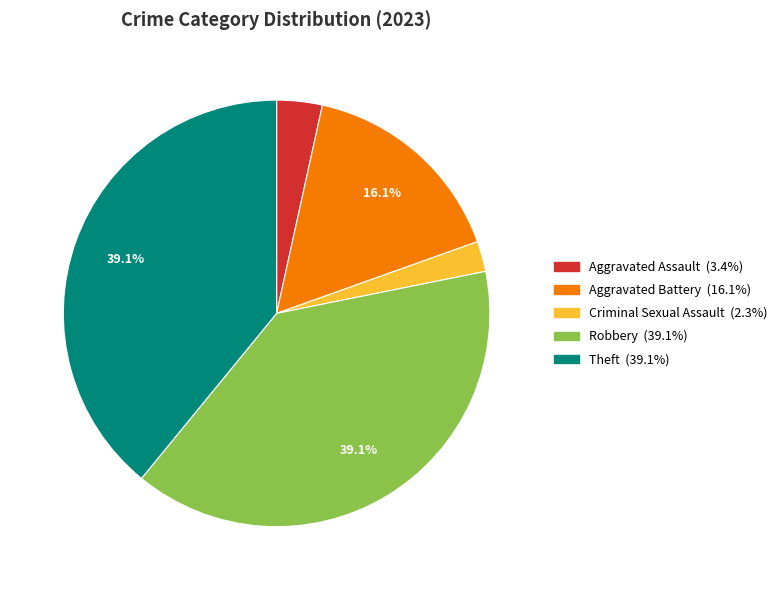

Count the number of slices in the pie.

5